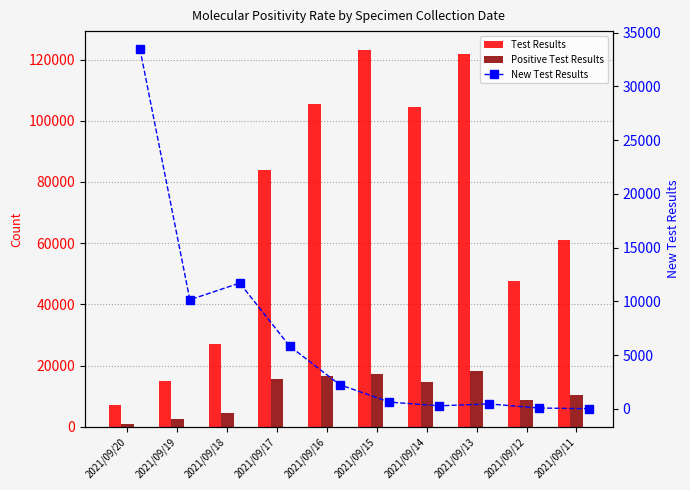

What is the difference between the maximum and minimum values in the New Test Results series?

33446